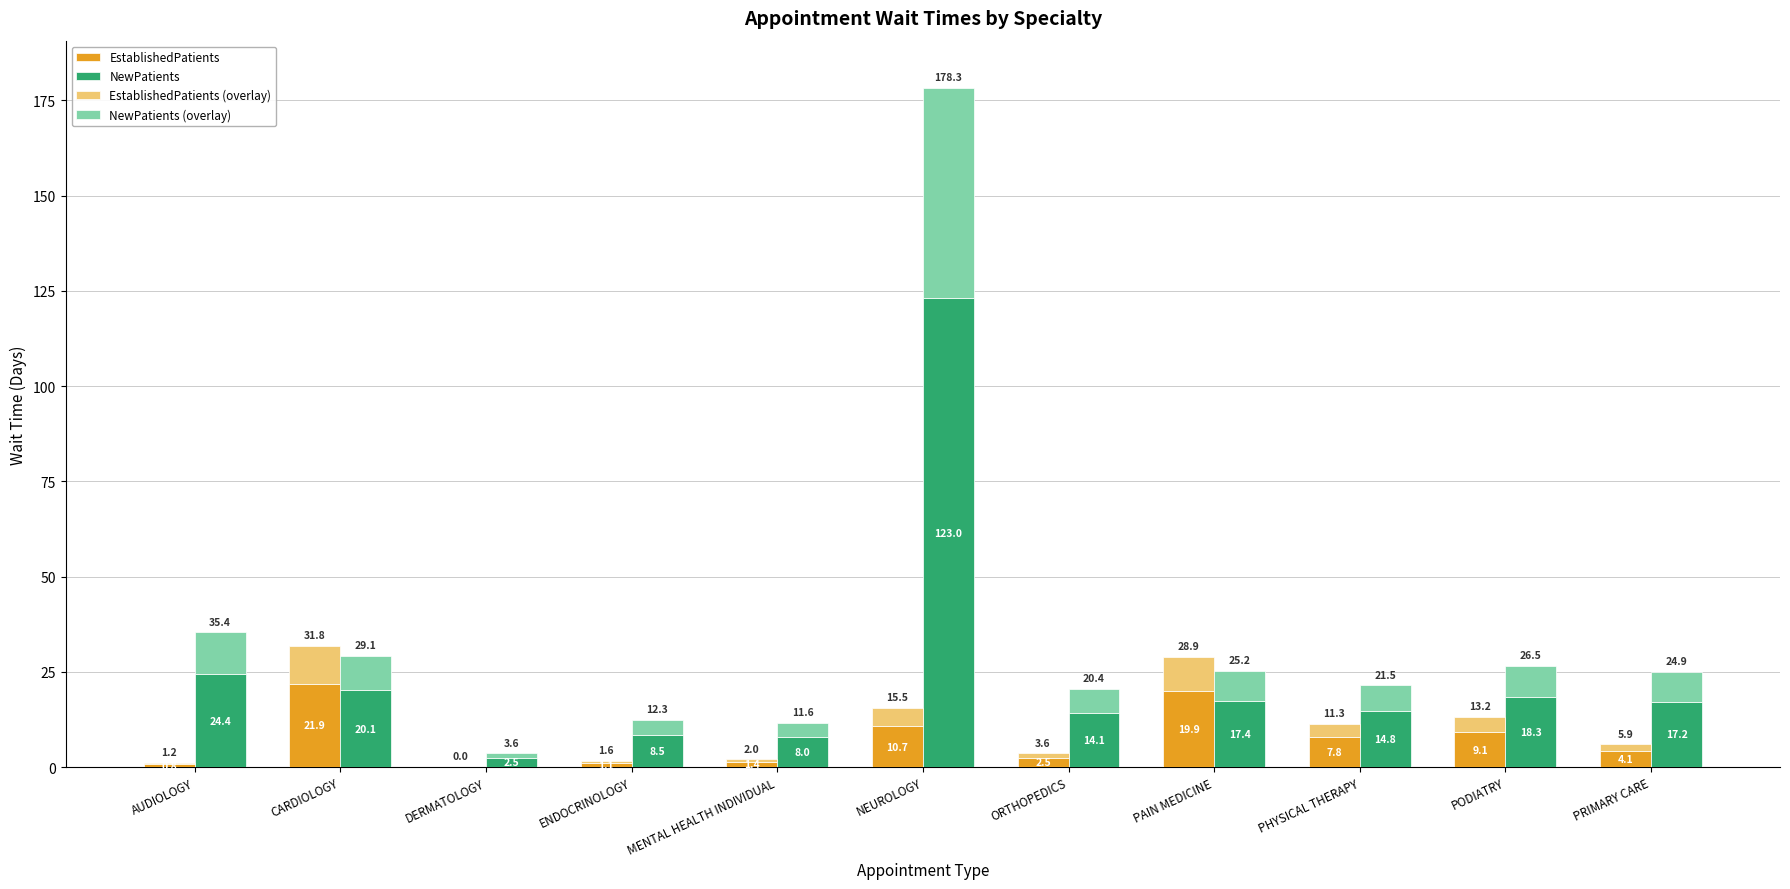

Is it true that NewPatients equals 17.4 at PAIN MEDICINE?

True